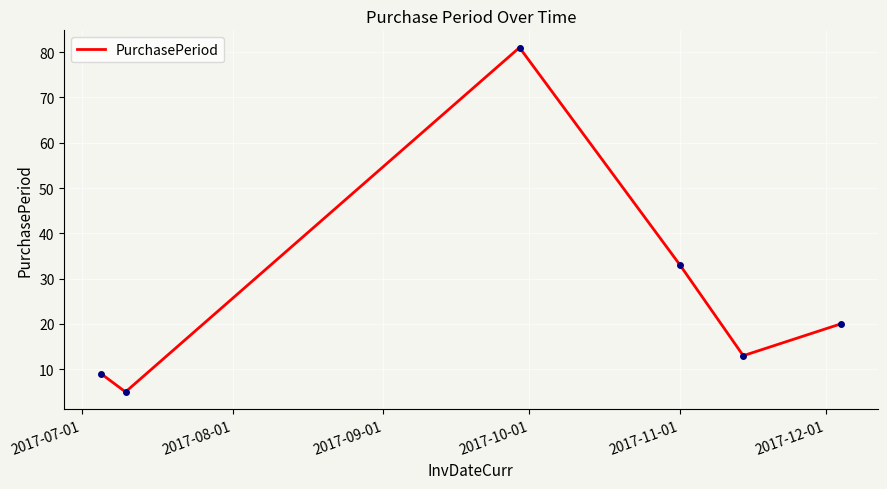

What is the greatest value displayed?

81